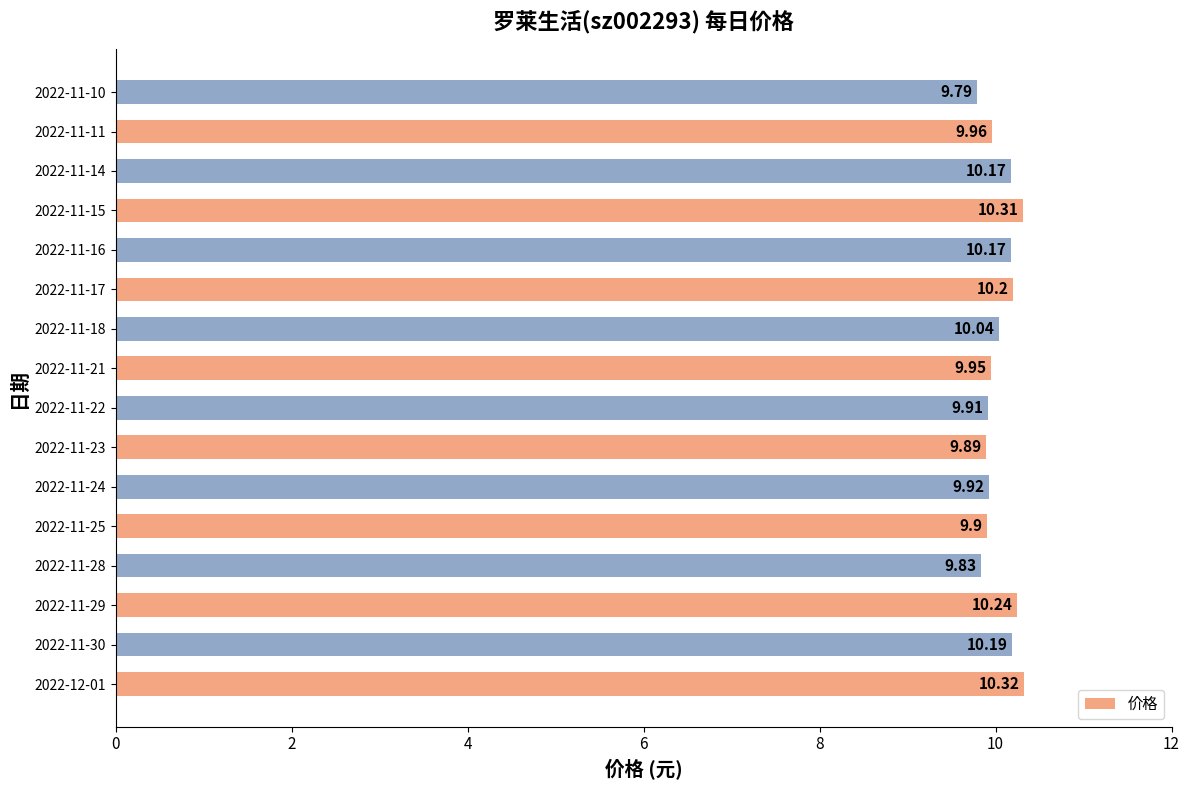

Approximately how many times larger is the value at 2022-11-28 compared to 2022-11-22?

1.0